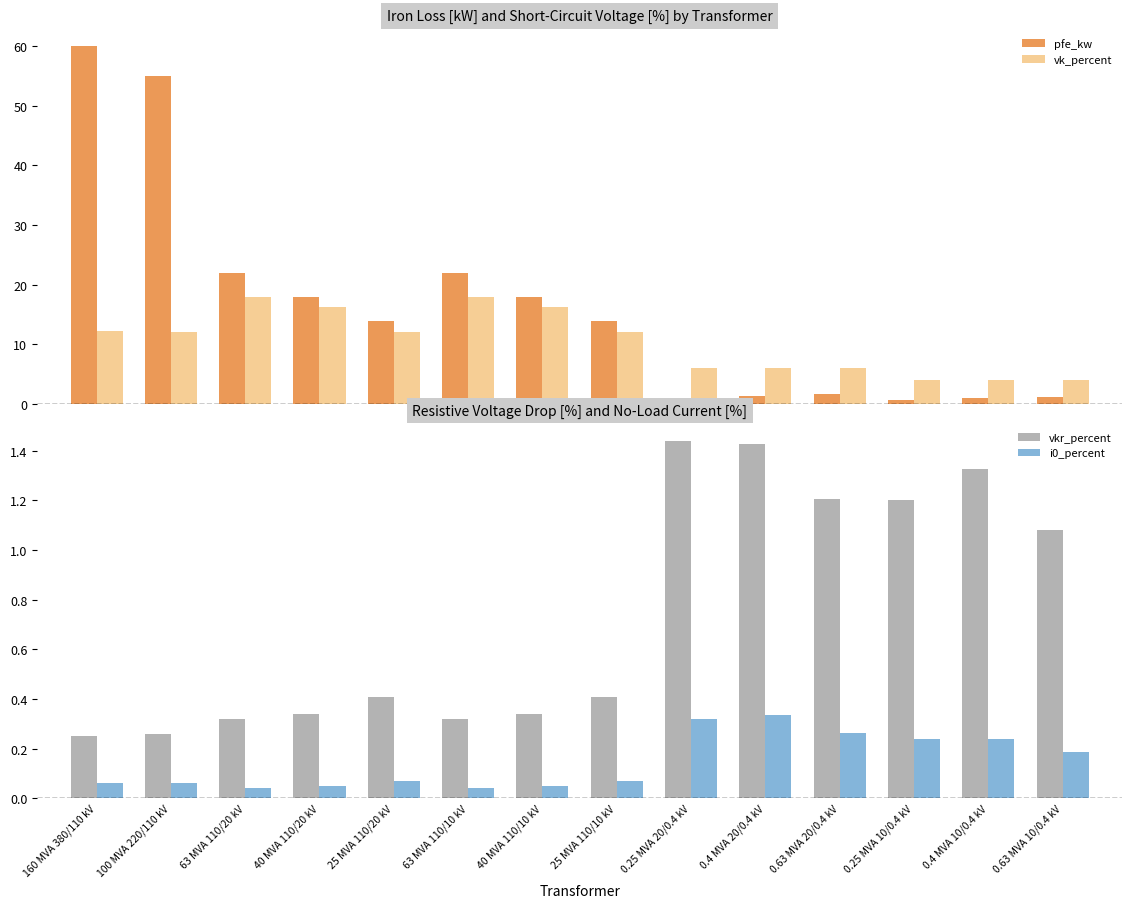

What position from the right is 25 MVA 110/10 kV?

7